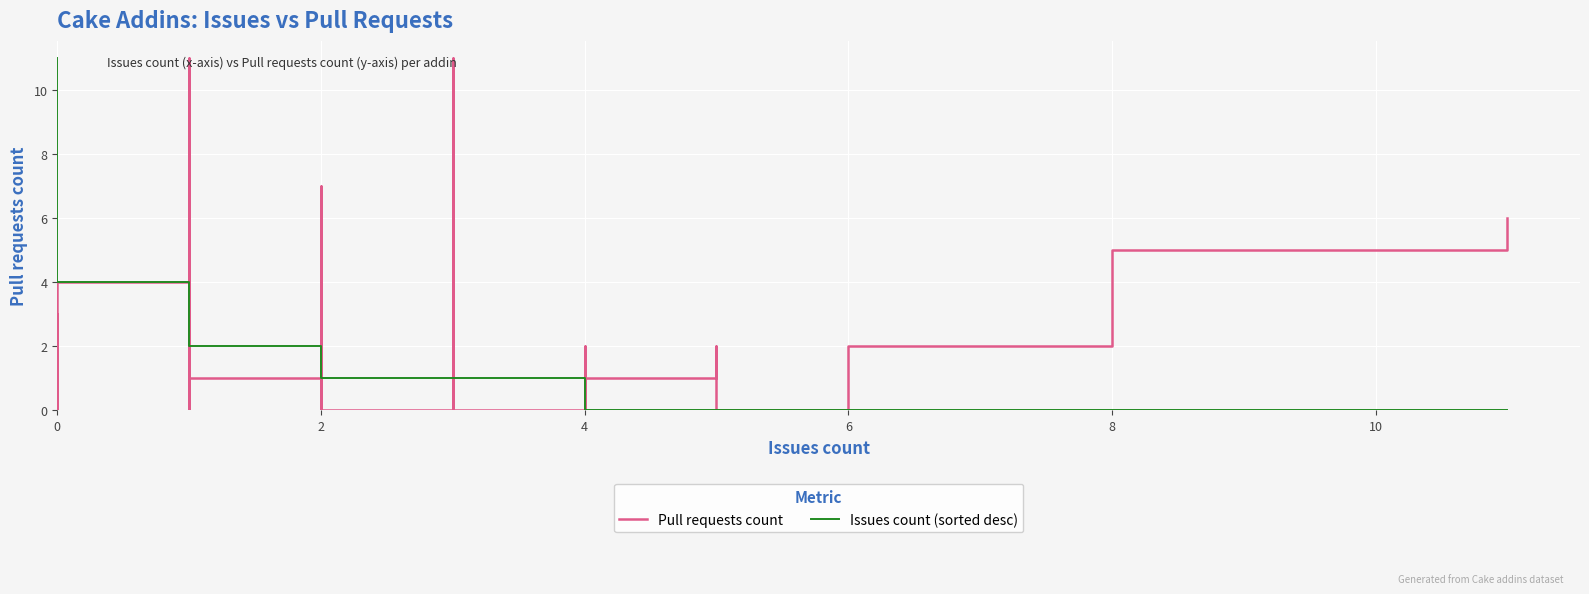

Which series has the largest range (max minus min)?

Pull requests count